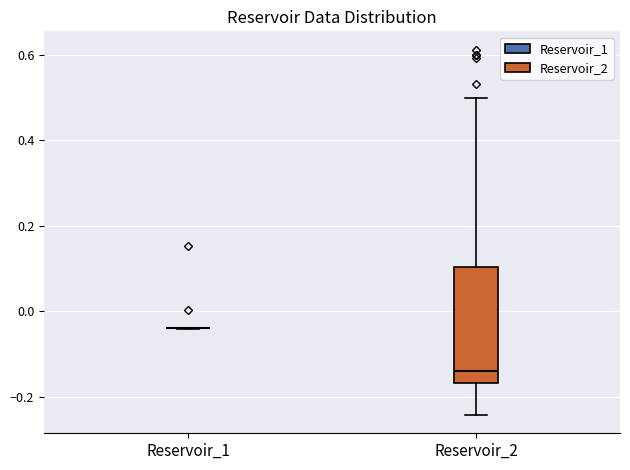

Reading left to right, read every box against the y-axis: the position of its median line, the range the box covers, and the ends of its whiskers. The values are not printed on the chart, so give them approximately, as read against the axis.

Reservoir_1: box collapsed to a line at -0.04, whiskers -0.04 to -0.04
Reservoir_2: median -0.14, box -0.16 to 0.10, whiskers -0.24 to 0.50